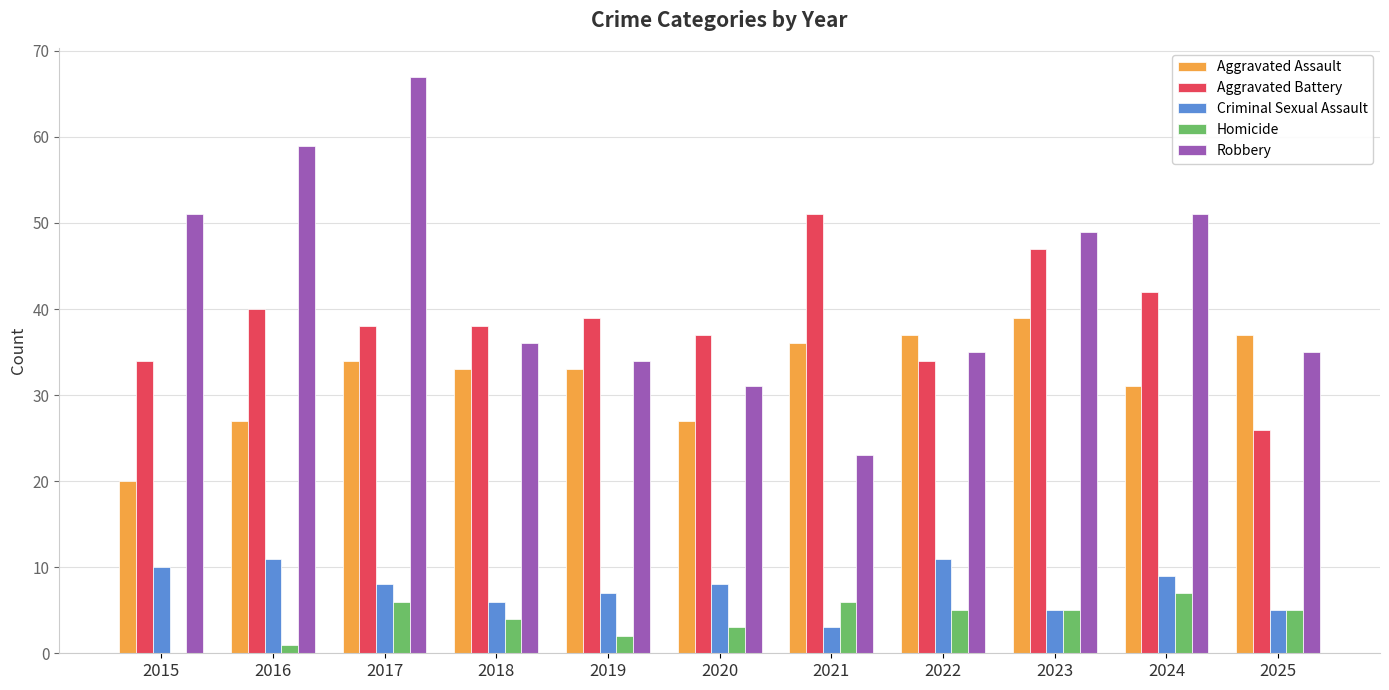

At which category is the sum across all series the highest?

2017